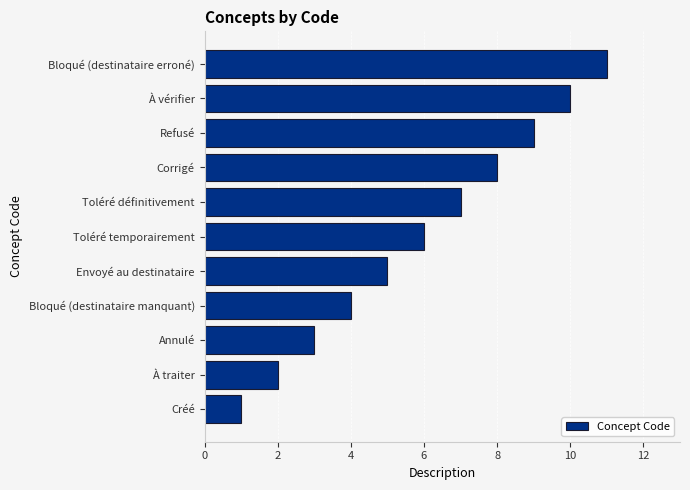

What is the greatest value displayed?

11